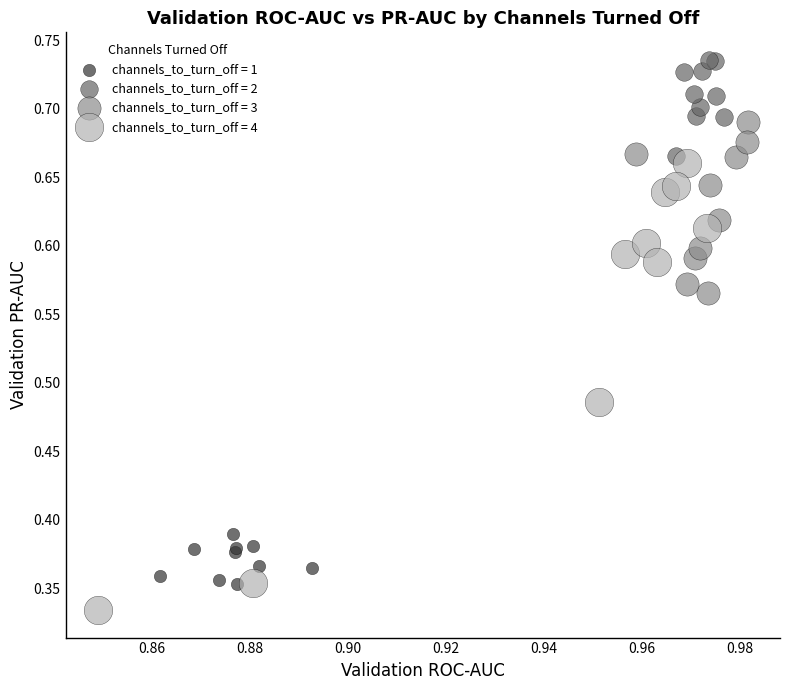

Which series has the largest Y range (max minus min)?

channels_to_turn_off = 4